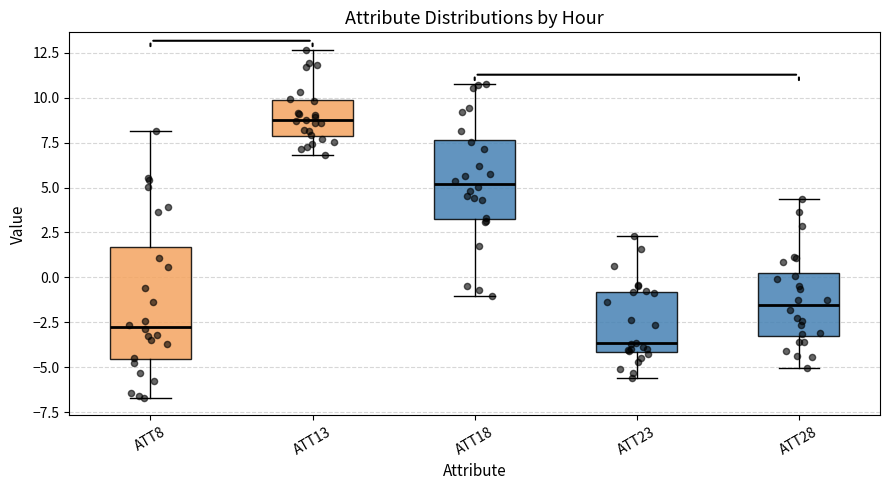

Where does the upper whisker of the box for ATT13 end on the y-axis? The values are not printed on the chart, so give them approximately, as read against the axis.

12.5